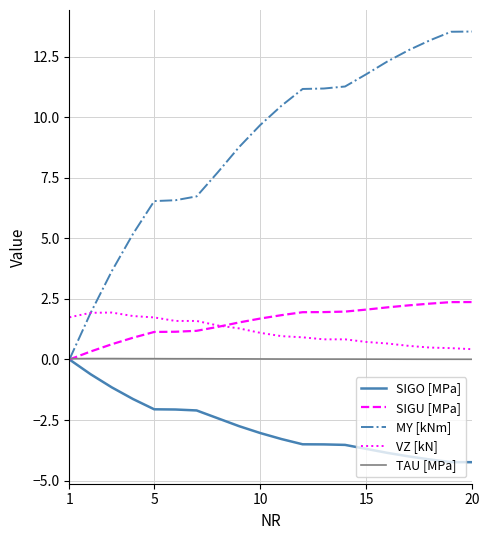

What is the greatest value displayed?

13.5